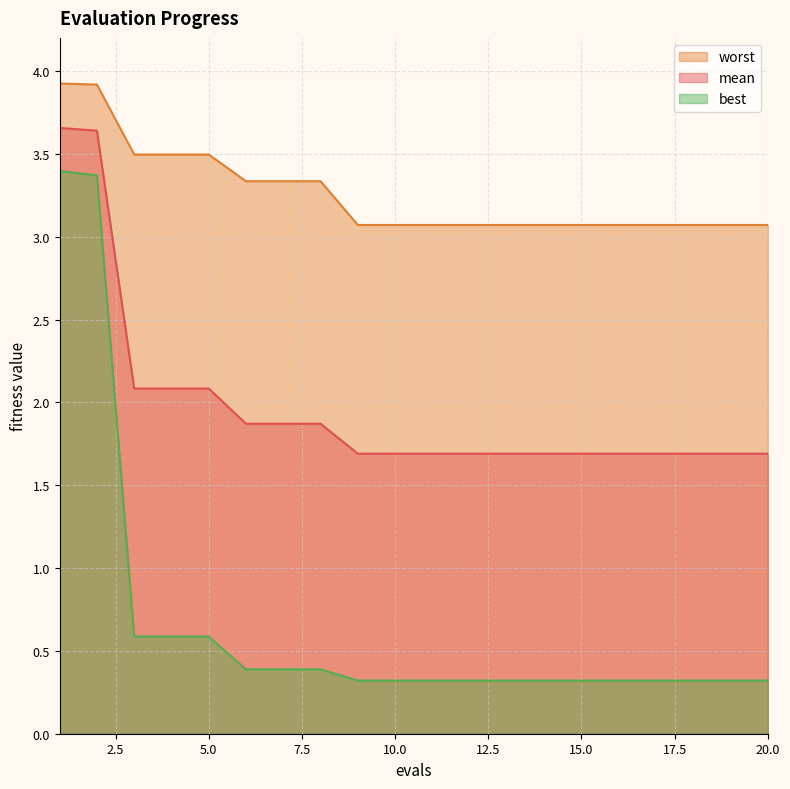

Rank the series by their average value, from highest to lowest.

worst, mean, best